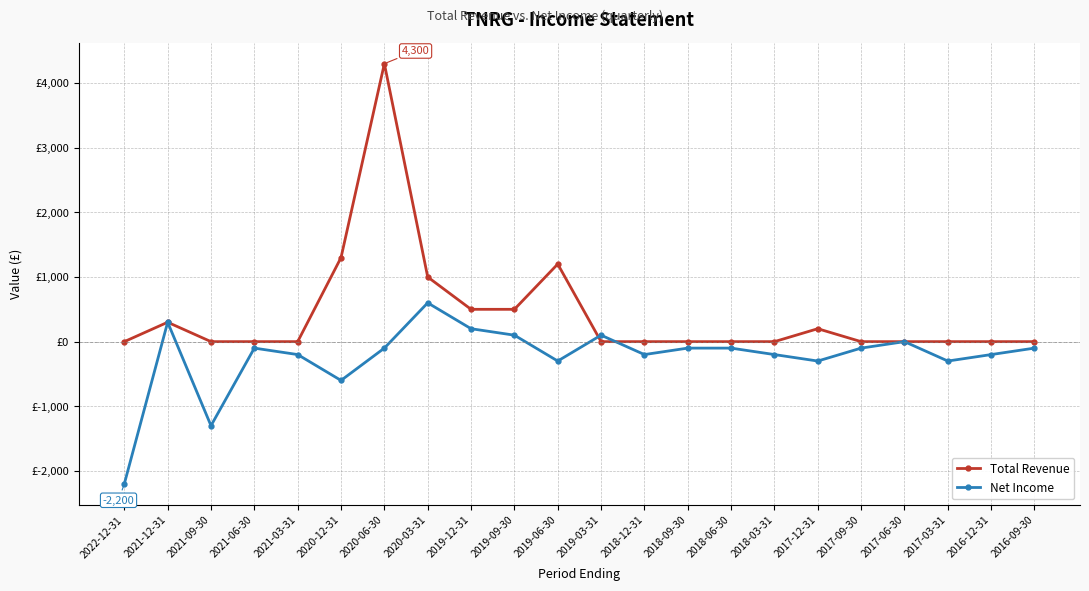

What is the minimum value shown in the chart?

-2200